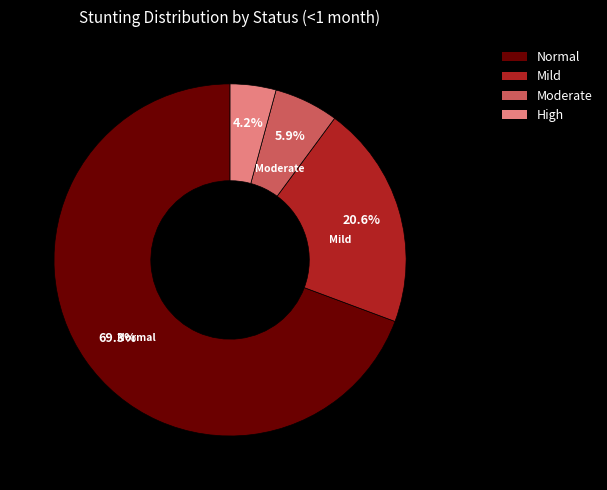

Is there any slice that represents more than half of the pie?

Yes